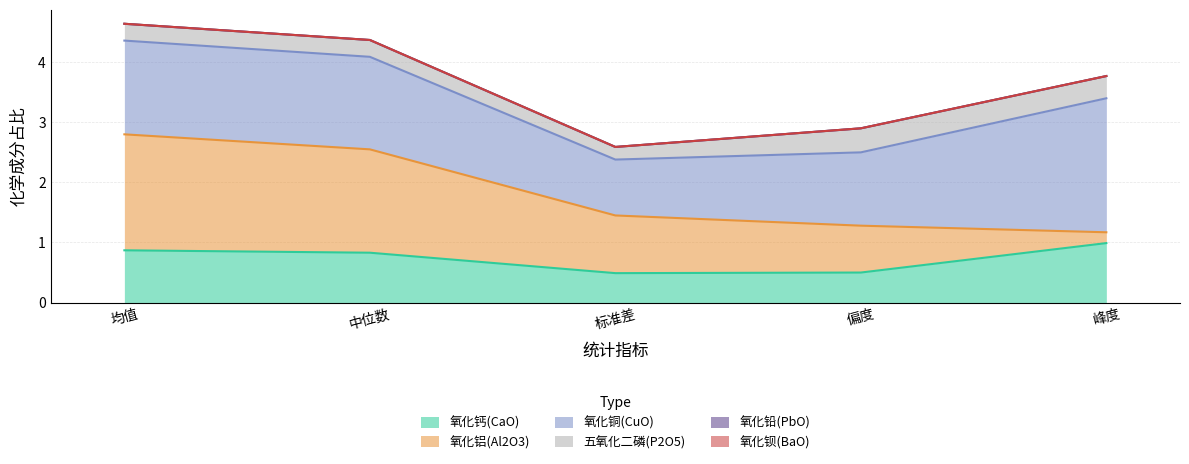

What is the difference between the highest and lowest values at 标准差?

1.0